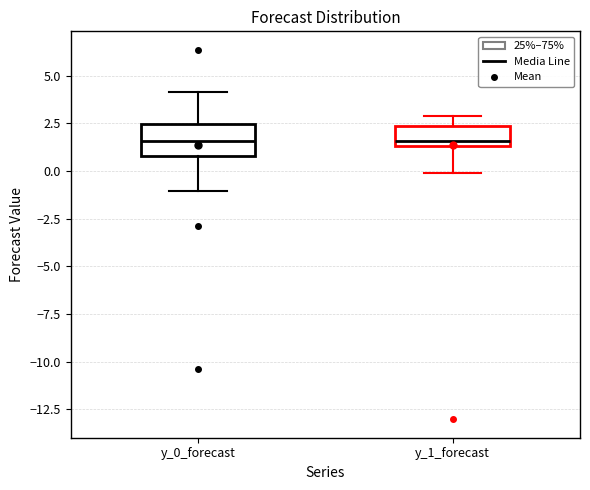

Reading left to right, transcribe this box plot: for each box, give where its median line is, the range the box spans, and where its two whiskers end, as read against the y-axis. The values are not printed on the chart, so give them approximately, as read against the axis.

y_0_forecast: median 1.5, box 1.0 to 2.5, whiskers -1.0 to 4.0
y_1_forecast: median 1.5 (just above the box's lower edge), box 1.5 to 2.5, whiskers 0.0 to 3.0